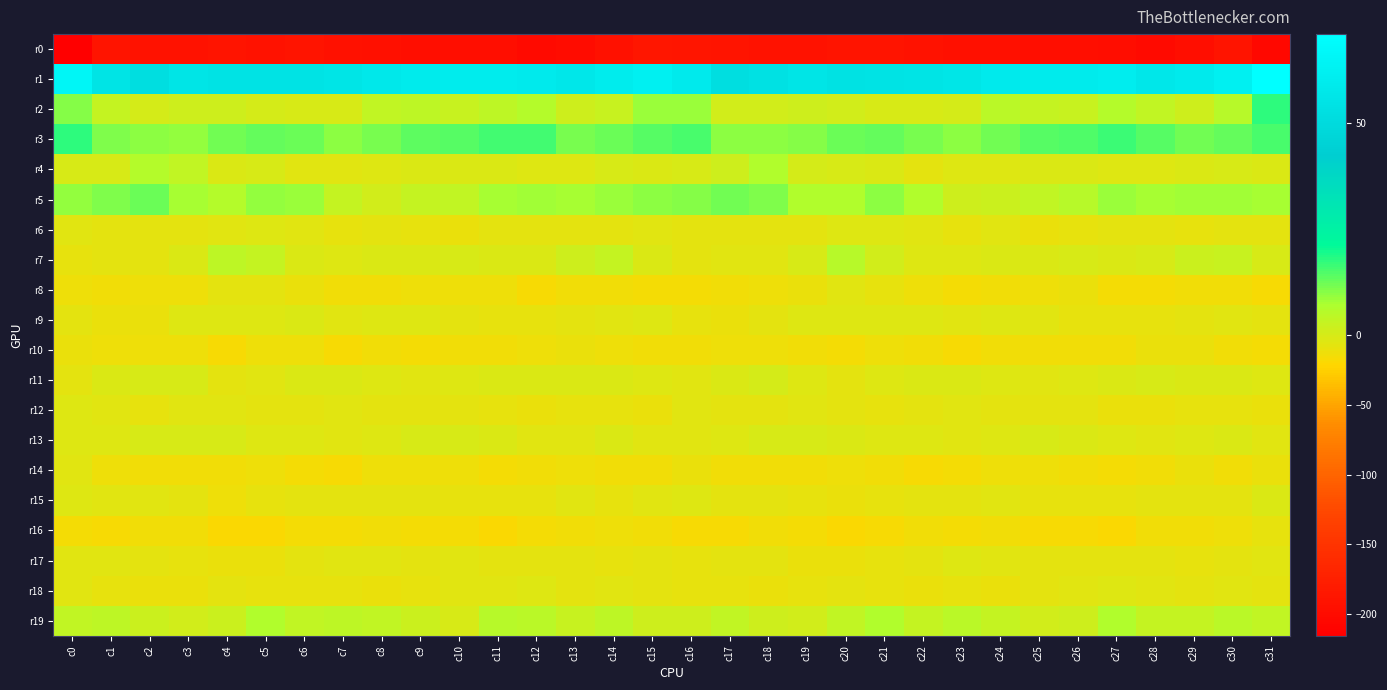

Reading right to left, what are all the values shown in this chart?

r0: c31=-204.5	c30=-189.3	c29=-196.8	c28=-201.9	c27=-198.4	c26=-195.7	c25=-196.1	c24=-194.2	c23=-194.1	c22=-190.5	c21=-189.9	c20=-190.0	c19=-190.7	c18=-190.6	c17=-190.0	c16=-188.4	c15=-186.4	c14=-192.5	c13=-199.3	c12=-201.7	c11=-196.5	c10=-196.1	c9=-195.3	c8=-194.0	c7=-193.1	c6=-189.7	c5=-190.3	c4=-189.6	c3=-191.4	c2=-190.3	c1=-190.0	c0=-215.4
r1: c31=71.0	c30=62.3	c29=59.1	c28=57.7	c27=60.6	c26=59.7	c25=59.8	c24=59.2	c23=56.5	c22=55.0	c21=54.5	c20=54.2	c19=55.8	c18=53.6	c17=51.8	c16=58.9	c15=62.3	c14=60.0	c13=57.7	c12=59.1	c11=60.3	c10=60.0	c9=59.8	c8=58.2	c7=55.8	c6=54.6	c5=54.6	c4=54.8	c3=55.9	c2=52.0	c1=55.1	c0=66.0
r2: c31=17.4	c30=5.1	c29=1.6	c28=3.7	c27=5.9	c26=2.4	c25=3.2	c24=4.8	c23=0.2	c22=-1.4	c21=-0.6	c20=0.8	c19=1.4	c18=0.9	c17=0.7	c16=8.5	c15=8.5	c14=2.3	c13=1.5	c12=5.8	c11=4.3	c10=2.4	c9=4.2	c8=3.4	c7=-0.7	c6=-1.4	c5=0.1	c4=1.2	c3=1.6	c2=0.4	c1=3.2	c0=10.3
r3: c31=15.1	c30=13.1	c29=11.8	c28=14.0	c27=16.5	c26=14.7	c25=14.3	c24=12.1	c23=9.8	c22=11.2	c21=13.3	c20=12.5	c19=10.0	c18=9.6	c17=9.5	c16=15.1	c15=14.3	c14=12.5	c13=11.6	c12=15.6	c11=16.1	c10=14.3	c9=13.7	c8=11.2	c7=9.8	c6=12.6	c5=12.9	c4=12.0	c3=9.3	c2=9.8	c1=10.8	c0=17.8
r4: c31=-2.1	c30=-0.5	c29=-3.2	c28=-4.6	c27=-3.6	c26=-1.7	c25=-2.2	c24=-3.5	c23=-4.5	c22=-6.8	c21=-1.8	c20=-1.3	c19=0.3	c18=6.6	c17=1.3	c16=-1.6	c15=-1.7	c14=-0.4	c13=-4.7	c12=-4.2	c11=-2.5	c10=-2.0	c9=-2.5	c8=-3.9	c7=-5.7	c6=-5.5	c5=-0.4	c4=-2.1	c3=3.4	c2=5.8	c1=-0.6	c0=-0.4
r5: c31=7.7	c30=8.0	c29=8.1	c28=7.7	c27=8.4	c26=5.1	c25=3.5	c24=1.7	c23=1.2	c22=6.5	c21=9.9	c20=6.6	c19=6.4	c18=10.7	c17=12.0	c16=10.0	c15=9.8	c14=8.4	c13=7.6	c12=8.3	c11=7.8	c10=3.7	c9=3.3	c8=0.6	c7=3.3	c6=8.5	c5=9.2	c4=5.9	c3=7.5	c2=12.3	c1=10.9	c0=9.1
r6: c31=-8.3	c30=-7.4	c29=-8.6	c28=-8.1	c27=-7.3	c26=-8.6	c25=-10.9	c24=-6.2	c23=-8.9	c22=-6.7	c21=-4.1	c20=-4.8	c19=-7.5	c18=-8.2	c17=-7.9	c16=-7.0	c15=-6.7	c14=-8.0	c13=-8.2	c12=-8.0	c11=-6.8	c10=-10.4	c9=-9.1	c8=-6.8	c7=-8.7	c6=-5.3	c5=-4.0	c4=-5.4	c3=-8.4	c2=-8.2	c1=-7.2	c0=-5.5
r7: c31=-1.4	c30=2.4	c29=2.0	c28=-0.2	c27=-2.7	c26=-0.6	c25=-3.2	c24=-2.3	c23=-3.8	c22=-4.1	c21=0.6	c20=5.2	c19=-0.1	c18=-6.7	c17=-6.5	c16=-7.4	c15=-2.0	c14=2.8	c13=1.4	c12=-1.7	c11=-1.9	c10=-1.2	c9=-3.2	c8=-2.4	c7=-4.6	c6=-2.7	c5=2.9	c4=4.4	c3=-3.3	c2=-6.9	c1=-6.7	c0=-9.6
r8: c31=-18.1	c30=-14.9	c29=-14.8	c28=-16.3	c27=-15.8	c26=-11.5	c25=-12.8	c24=-14.0	c23=-16.0	c22=-12.6	c21=-9.5	c20=-6.5	c19=-10.8	c18=-13.5	c17=-13.9	c16=-16.1	c15=-16.0	c14=-14.3	c13=-15.1	c12=-17.4	c11=-13.4	c10=-12.0	c9=-12.9	c8=-15.0	c7=-15.1	c6=-11.3	c5=-8.1	c4=-7.2	c3=-12.5	c2=-13.3	c1=-14.5	c0=-13.4
r9: c31=-7.4	c30=-5.6	c29=-7.9	c28=-9.1	c27=-9.7	c26=-8.5	c25=-5.4	c24=-3.9	c23=-5.5	c22=-3.7	c21=-3.8	c20=-4.3	c19=-4.4	c18=-8.4	c17=-11.7	c16=-9.8	c15=-4.8	c14=-6.1	c13=-8.2	c12=-9.7	c11=-9.3	c10=-7.8	c9=-4.3	c8=-4.2	c7=-5.7	c6=-3.0	c5=-4.1	c4=-4.4	c3=-5.0	c2=-10.3	c1=-11.5	c0=-7.0
r10: c31=-16.3	c30=-13.8	c29=-10.7	c28=-10.8	c27=-13.9	c26=-14.4	c25=-15.1	c24=-14.8	c23=-17.1	c22=-14.6	c21=-11.9	c20=-16.7	c19=-14.7	c18=-12.8	c17=-12.2	c16=-14.0	c15=-15.1	c14=-12.0	c13=-10.2	c12=-12.0	c11=-14.5	c10=-14.5	c9=-15.2	c8=-15.1	c7=-17.5	c6=-12.4	c5=-13.2	c4=-17.1	c3=-13.4	c2=-12.5	c1=-12.3	c0=-11.6
r11: c31=-4.9	c30=-2.2	c29=-3.0	c28=-1.7	c27=-2.9	c26=-4.2	c25=-5.6	c24=-4.8	c23=-3.1	c22=-2.4	c21=-4.7	c20=-7.3	c19=-3.8	c18=0.1	c17=-2.1	c16=-5.8	c15=-4.4	c14=-2.7	c13=-1.8	c12=-2.3	c11=-3.3	c10=-5.0	c9=-5.7	c8=-4.2	c7=-2.4	c6=-3.2	c5=-5.4	c4=-7.0	c3=-1.6	c2=-0.9	c1=-2.6	c0=-6.7
r12: c31=-10.2	c30=-10.0	c29=-9.4	c28=-11.6	c27=-10.5	c26=-8.1	c25=-6.7	c24=-7.2	c23=-6.2	c22=-7.1	c21=-8.6	c20=-7.0	c19=-5.4	c18=-7.5	c17=-8.4	c16=-6.1	c15=-10.2	c14=-9.7	c13=-9.7	c12=-11.7	c11=-9.8	c10=-7.1	c9=-7.1	c8=-6.8	c7=-6.3	c6=-7.9	c5=-8.2	c4=-6.0	c3=-5.6	c2=-9.1	c1=-6.6	c0=-5.0
r13: c31=-5.4	c30=-3.2	c29=-3.9	c28=-6.1	c27=-4.2	c26=-2.2	c25=-0.8	c24=-3.5	c23=-5.8	c22=-4.1	c21=-3.5	c20=-2.7	c19=-0.1	c18=-0.2	c17=-3.5	c16=-5.8	c15=-6.1	c14=-2.8	c13=-5.5	c12=-5.2	c11=-3.4	c10=-1.7	c9=-1.2	c8=-4.9	c7=-5.4	c6=-3.6	c5=-3.6	c4=-1.2	c3=-0.3	c2=-0.8	c1=-4.5	c0=-4.9
r14: c31=-10.5	c30=-15.1	c29=-11.7	c28=-14.1	c27=-16.1	c26=-14.1	c25=-11.9	c24=-12.6	c23=-15.4	c22=-17.4	c21=-13.7	c20=-13.1	c19=-14.0	c18=-14.9	c17=-14.1	c16=-10.5	c15=-14.4	c14=-14.0	c13=-12.2	c12=-15.1	c11=-15.5	c10=-13.2	c9=-11.8	c8=-13.3	c7=-16.9	c6=-16.4	c5=-12.7	c4=-13.5	c3=-14.6	c2=-14.5	c1=-12.3	c0=-6.7
r15: c31=-2.1	c30=-7.8	c29=-6.8	c28=-8.0	c27=-9.9	c26=-8.5	c25=-9.2	c24=-6.3	c23=-8.4	c22=-7.6	c21=-8.6	c20=-11.7	c19=-9.4	c18=-7.2	c17=-7.3	c16=-5.0	c15=-5.7	c14=-8.6	c13=-5.9	c12=-10.0	c11=-8.9	c10=-9.1	c9=-7.9	c8=-6.7	c7=-8.3	c6=-7.7	c5=-9.7	c4=-12.0	c3=-8.4	c2=-6.4	c1=-6.4	c0=-3.7
r16: c31=-9.8	c30=-11.9	c29=-14.1	c28=-14.6	c27=-18.8	c26=-17.3	c25=-17.1	c24=-14.5	c23=-15.8	c22=-14.9	c21=-17.6	c20=-19.3	c19=-16.4	c18=-14.5	c17=-17.2	c16=-17.7	c15=-13.8	c14=-13.4	c13=-13.8	c12=-16.8	c11=-18.6	c10=-16.8	c9=-16.2	c8=-15.0	c7=-15.5	c6=-15.4	c5=-18.9	c4=-18.6	c3=-15.1	c2=-15.0	c1=-16.9	c0=-16.7
r17: c31=-6.1	c30=-7.4	c29=-8.8	c28=-6.9	c27=-8.4	c26=-7.3	c25=-6.8	c24=-6.3	c23=-4.7	c22=-7.0	c21=-8.6	c20=-11.4	c19=-11.1	c18=-7.8	c17=-6.8	c16=-8.9	c15=-8.0	c14=-8.6	c13=-8.2	c12=-7.4	c11=-8.2	c10=-6.4	c9=-7.2	c8=-5.1	c7=-5.9	c6=-7.0	c5=-10.2	c4=-11.5	c3=-9.6	c2=-7.1	c1=-6.2	c0=-6.0
r18: c31=-7.6	c30=-5.7	c29=-6.9	c28=-5.2	c27=-4.5	c26=-5.9	c25=-7.8	c24=-11.0	c23=-9.7	c22=-10.4	c21=-9.4	c20=-7.2	c19=-9.3	c18=-11.5	c17=-9.9	c16=-9.8	c15=-8.2	c14=-6.1	c13=-7.0	c12=-4.2	c11=-5.1	c10=-6.2	c9=-9.4	c8=-10.4	c7=-10.0	c6=-9.9	c5=-9.2	c4=-6.7	c3=-11.0	c2=-11.2	c1=-8.8	c0=-6.5
r19: c31=3.5	c30=4.7	c29=3.1	c28=2.9	c27=6.7	c26=1.3	c25=0.8	c24=3.1	c23=4.7	c22=2.8	c21=6.3	c20=3.6	c19=1.1	c18=1.4	c17=3.5	c16=1.4	c15=1.5	c14=4.0	c13=2.3	c12=4.7	c11=5.1	c10=-0.1	c9=2.1	c8=3.9	c7=3.9	c6=3.5	c5=6.2	c4=2.2	c3=0.7	c2=1.9	c1=4.2	c0=3.3